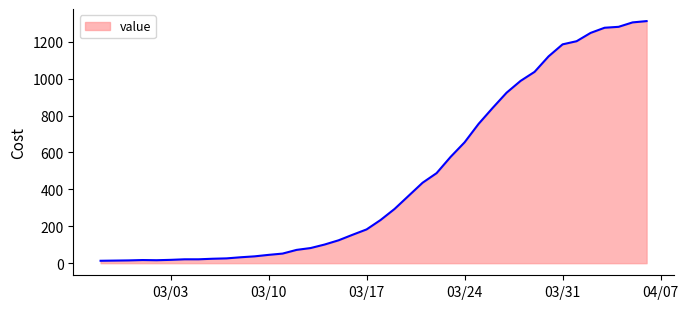

What is the difference between the maximum and minimum values?

1299